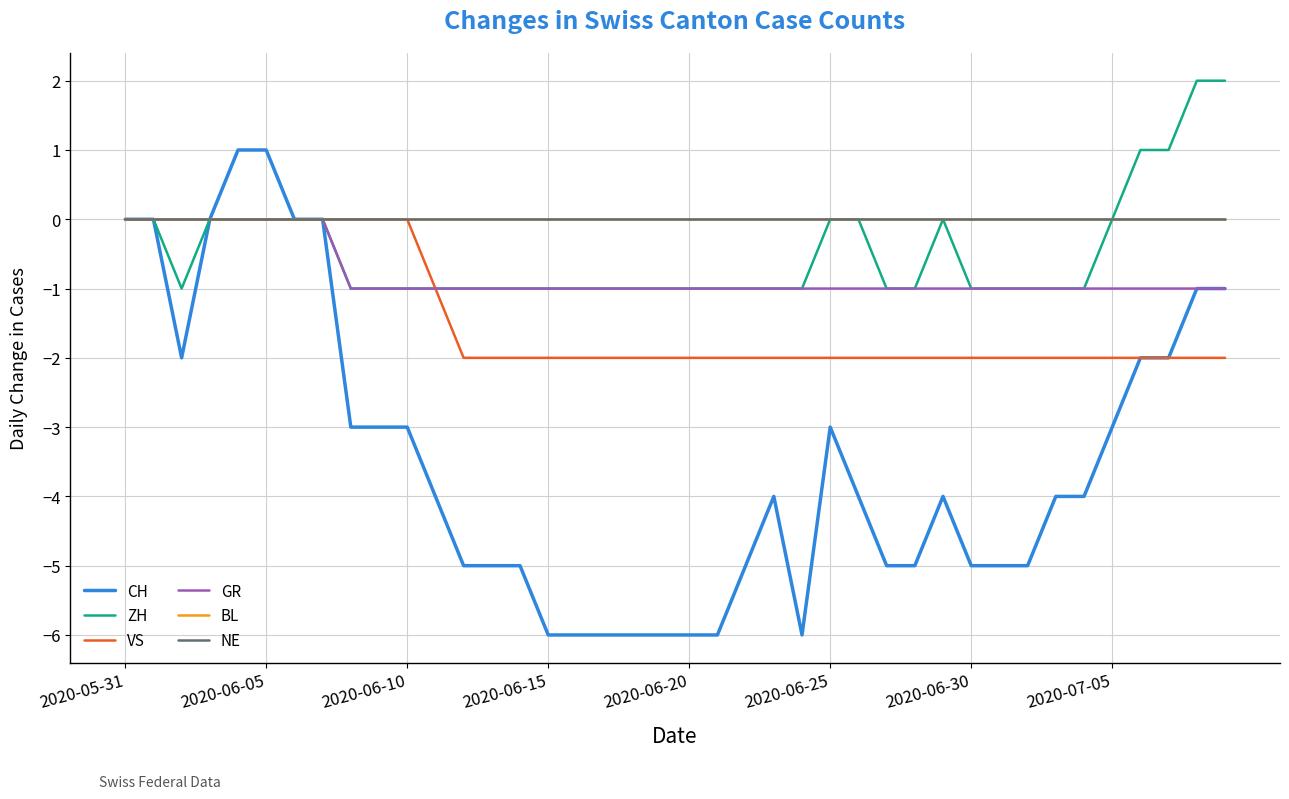

Is this an area chart (filled region under the line)?

No